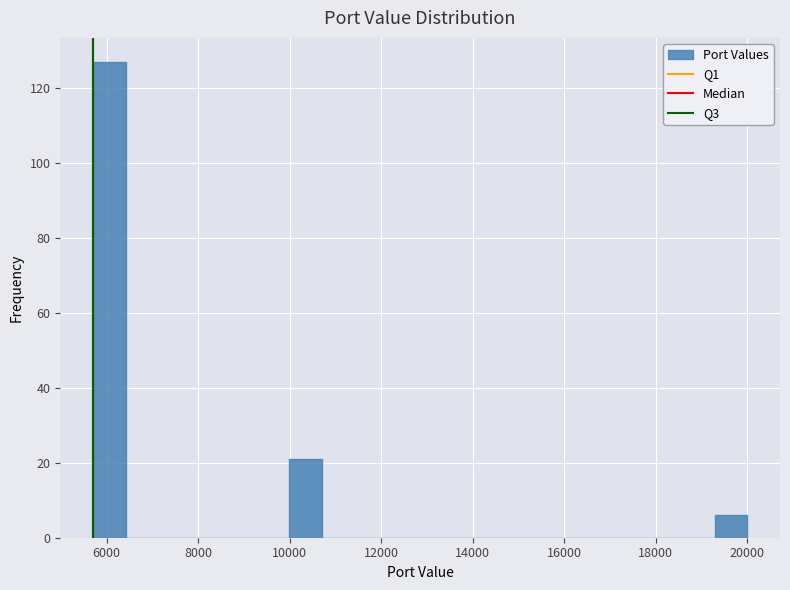

Around what value on the x-axis is the tallest bar? Give the approximate position of its centre, as read against the axis.

6000